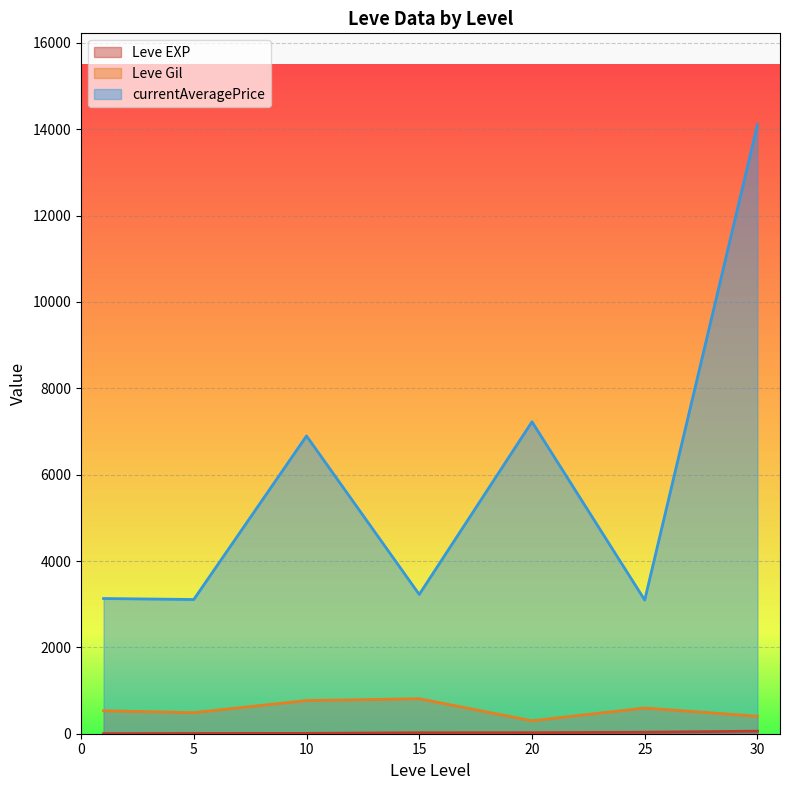

True or false: Leve Gil and currentAveragePrice intersect in this chart.

False